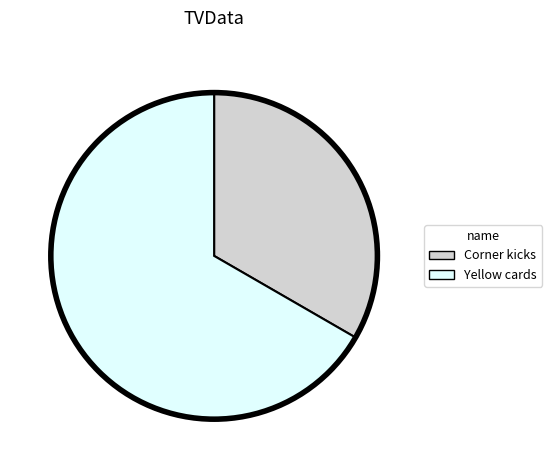

Which category accounts for the majority?

Yellow cards